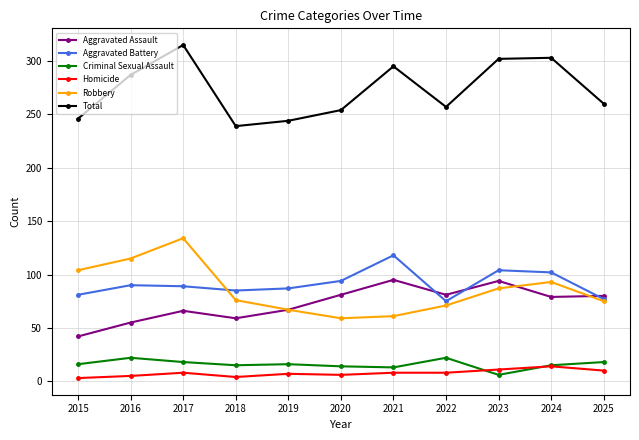

At which label does Aggravated Battery reach its peak?

2021